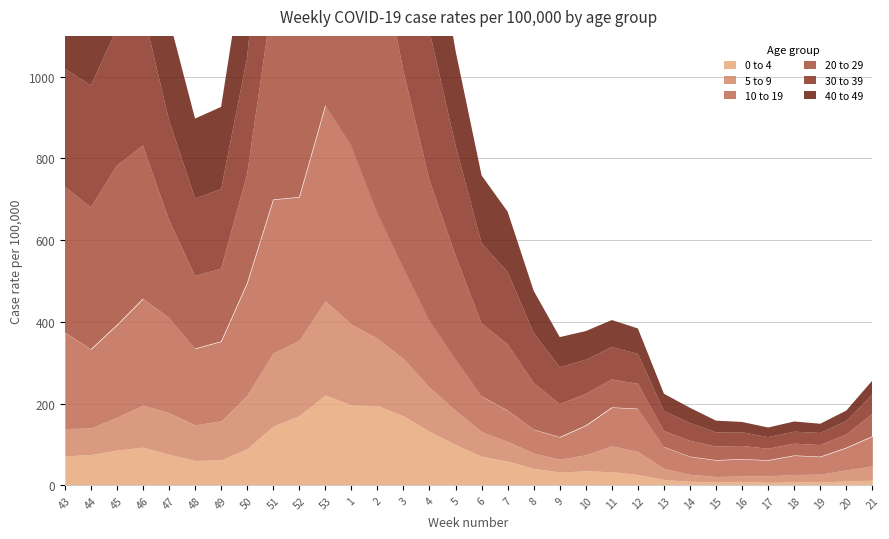

True or false: 20 to 29 has a value of 346.9 at 44.

True